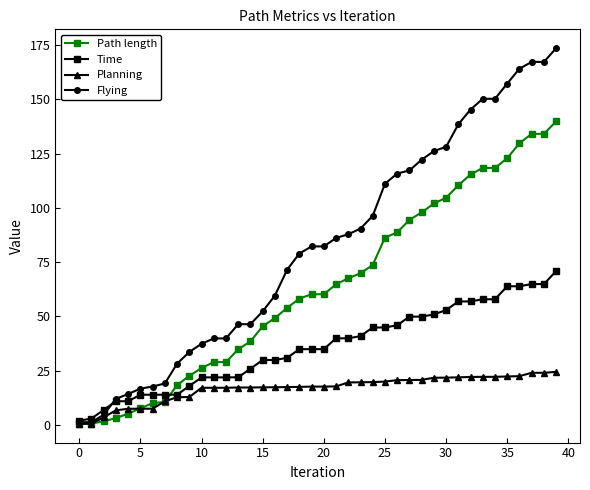

What are all the series names shown in the legend?

Path length, Time, Planning, Flying